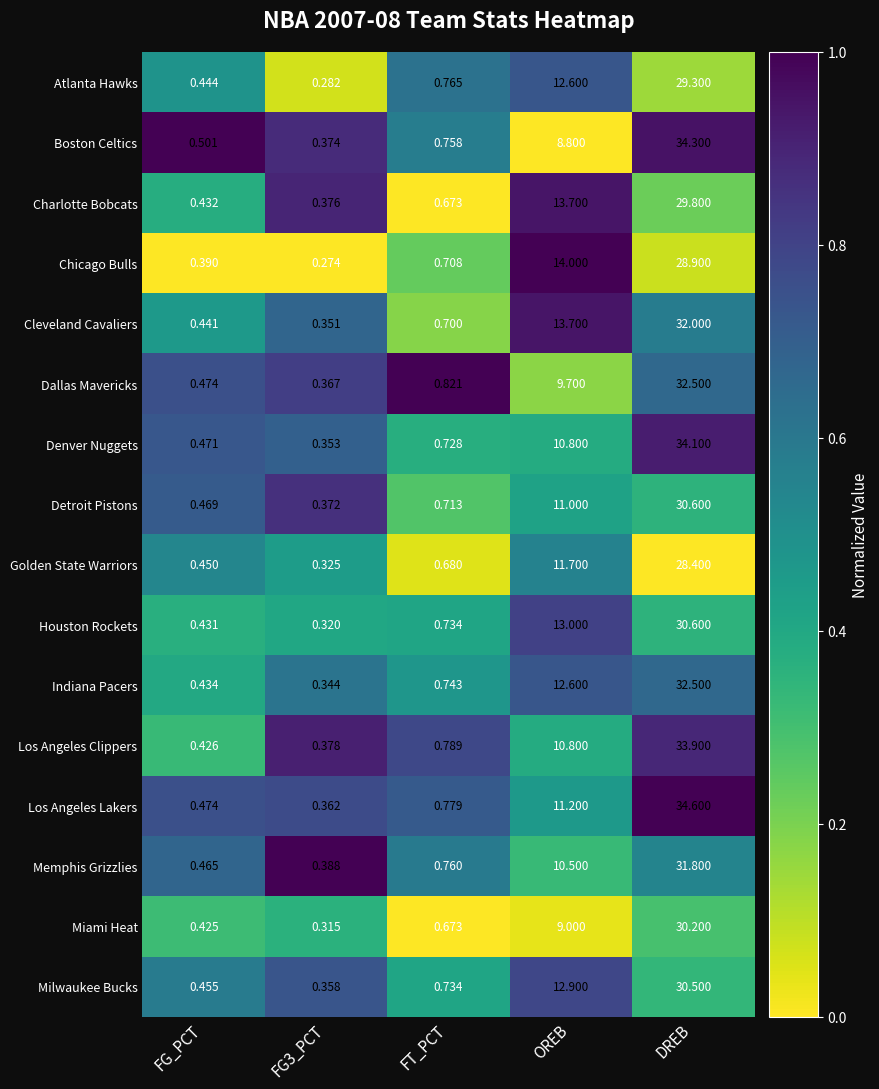

Is the value of Los Angeles Lakers at OREB greater than the value of Golden State Warriors at FG3_PCT?

Yes